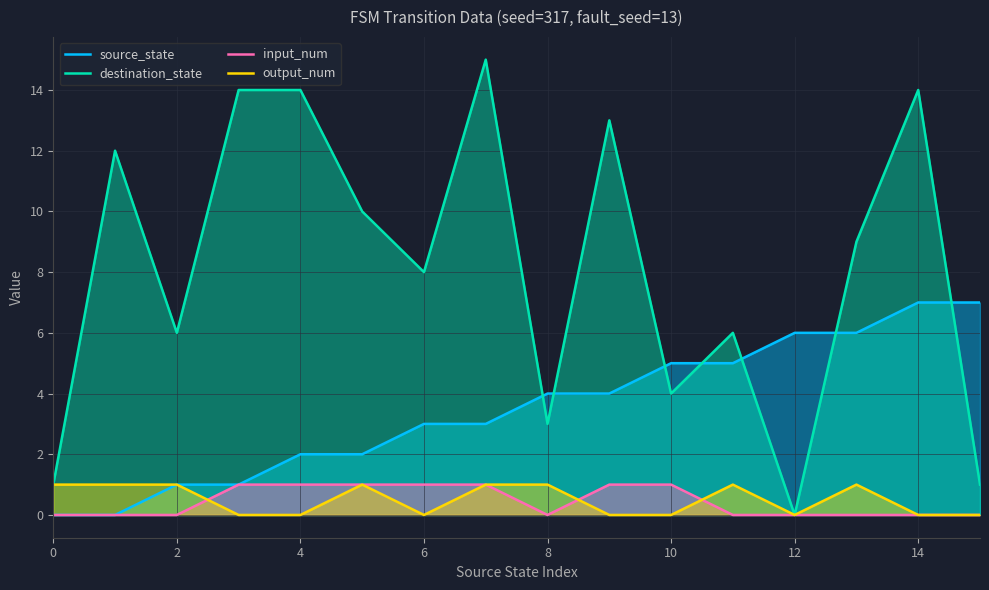

The output_num series shows 1 at 0. True or false?

True